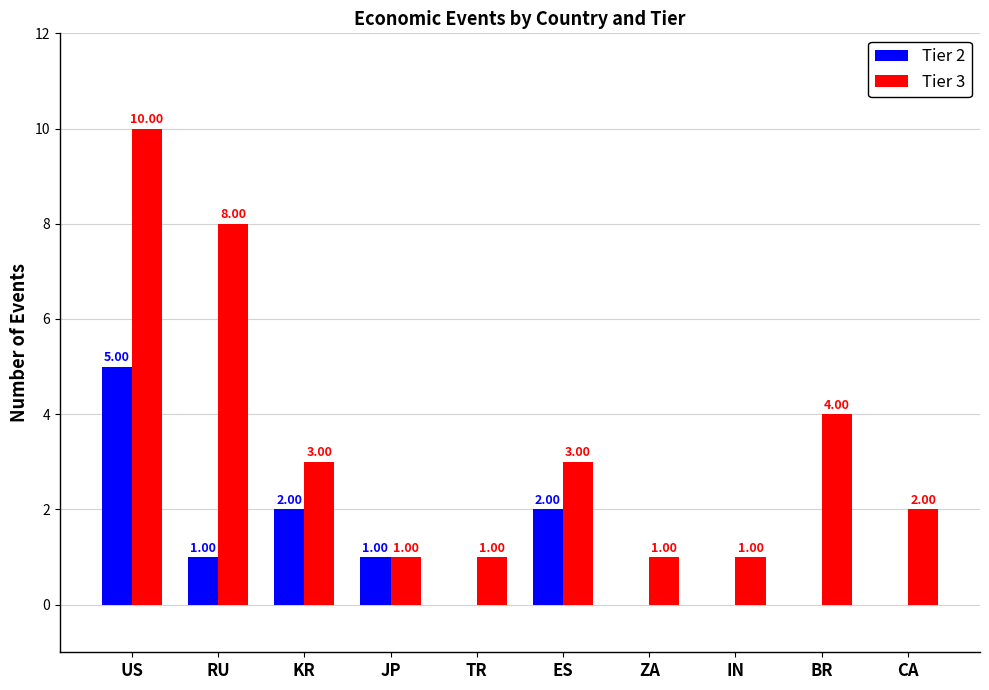

What is the spread (max minus min) of values at KR?

1